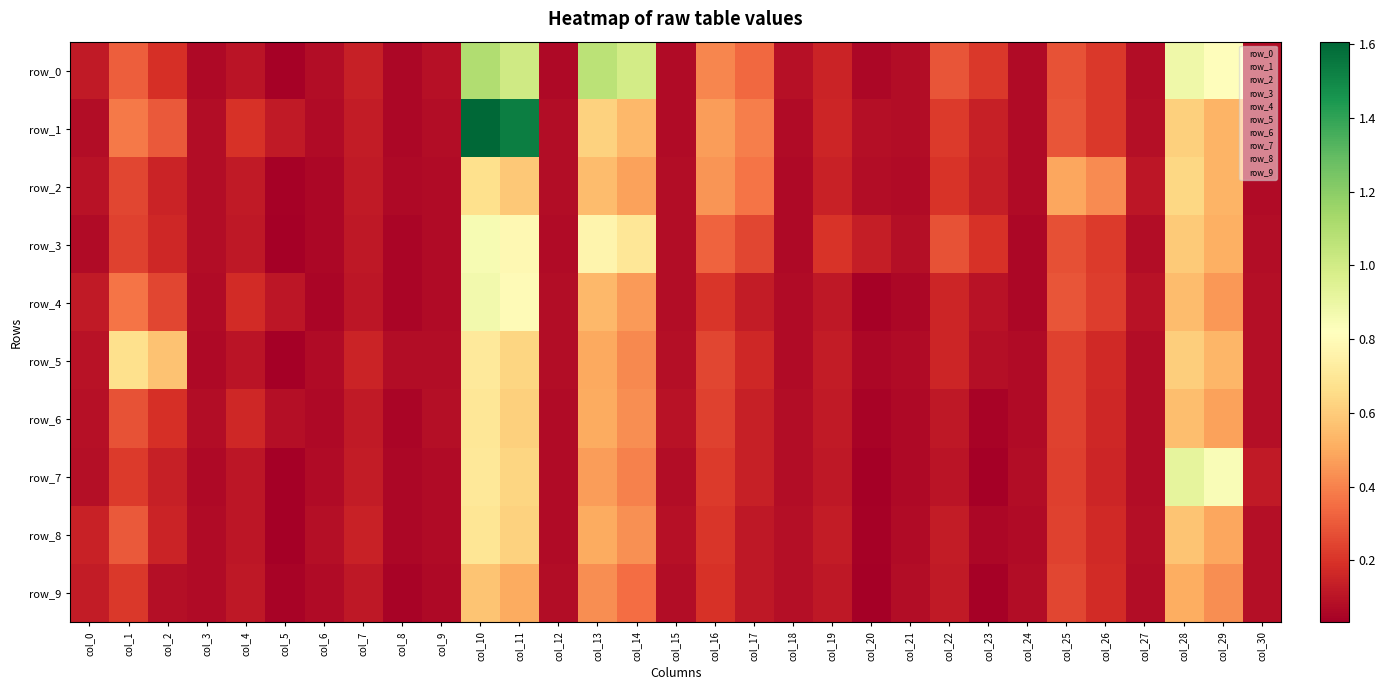

At which category is the sum across all series the highest?

col_10